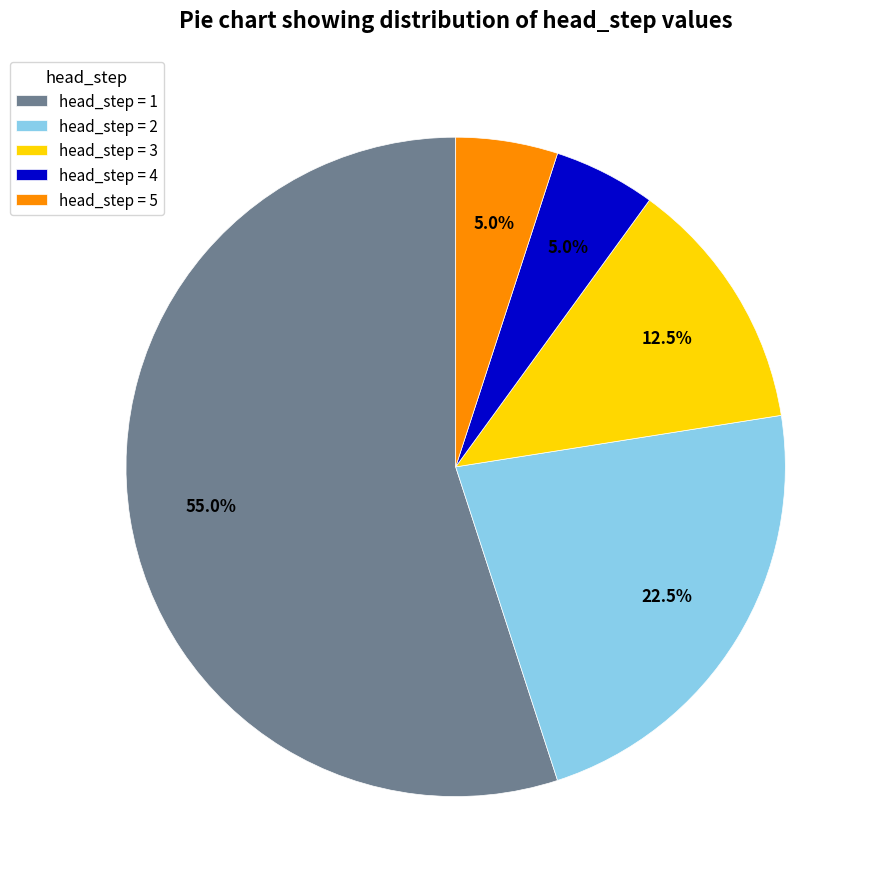

Between head_step = 3 and head_step = 5, which is larger?

head_step = 3